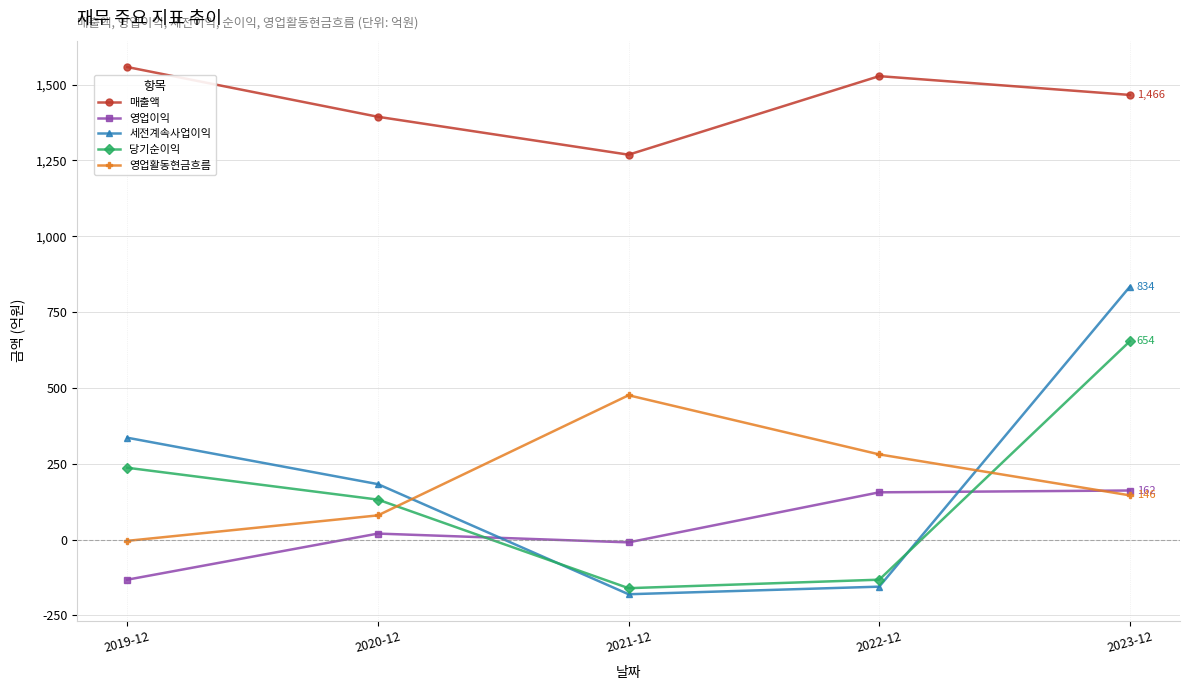

Where is the first local minimum for 세전계속사업이익?

2021-12